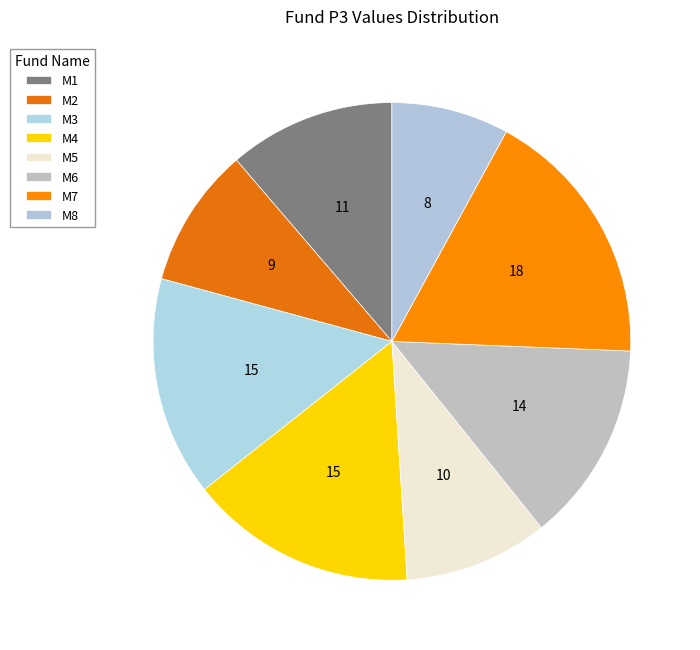

Rank the categories by value from lowest to highest.

M8, M2, M5, M1, M6, M3, M4, M7